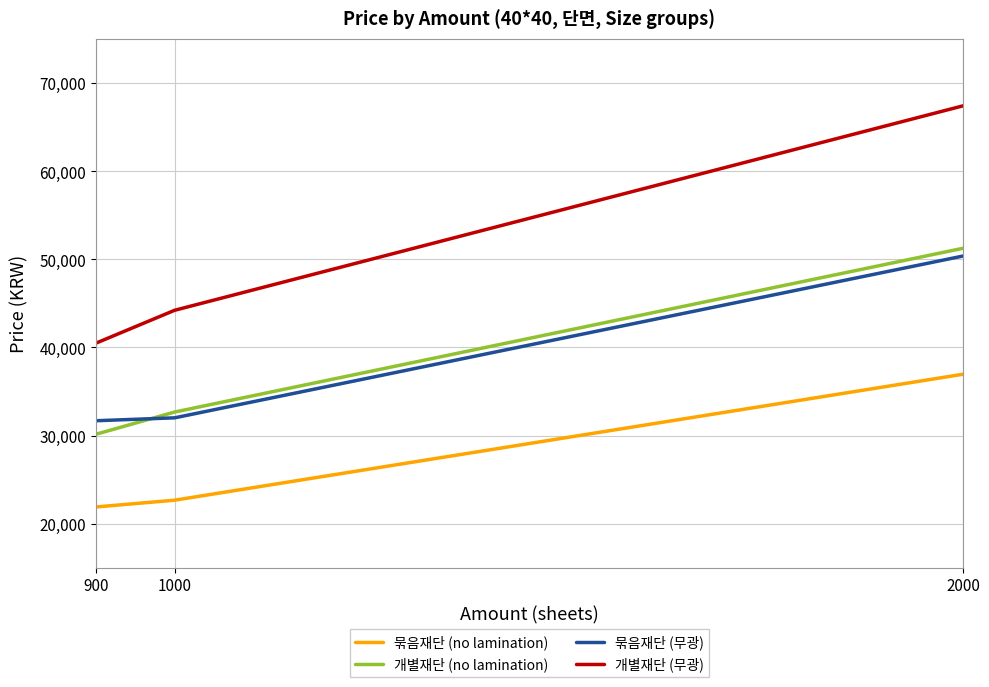

Which series changed the most between 900 and 2000?

개별재단 (무광)